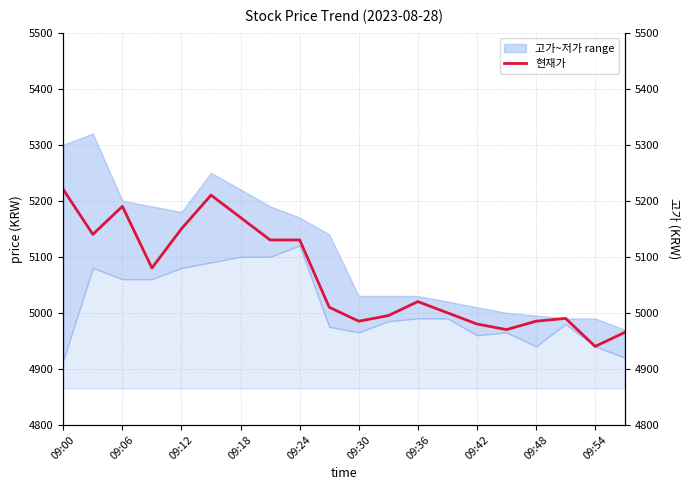

What is the maximum value shown in the chart?

5220